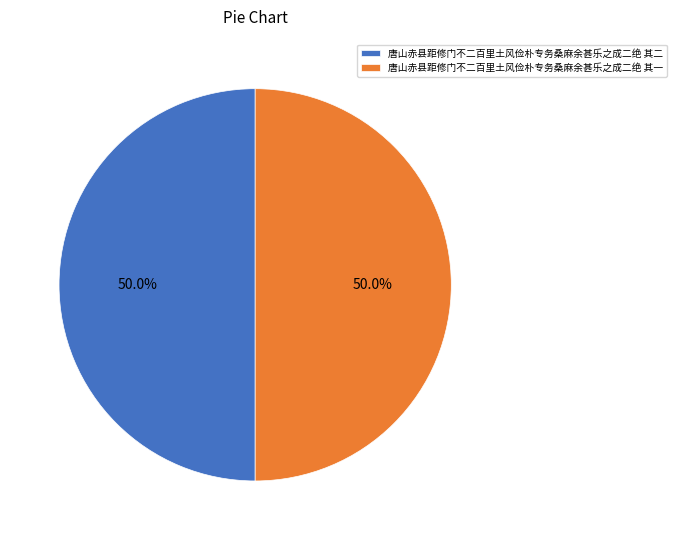

What percentage is the 唐山赤县距修门不二百里土风俭朴专务桑麻余甚乐之成二绝 其一 slice, to the nearest percent?

50%